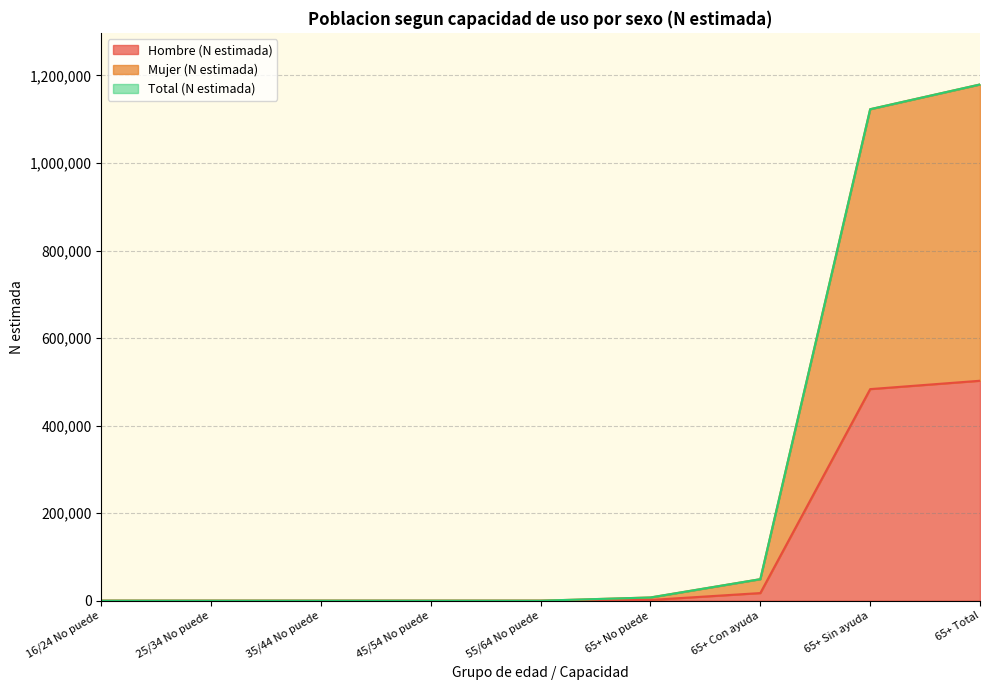

What is the difference between the highest and lowest values at 65+ Sin ayuda?

639434